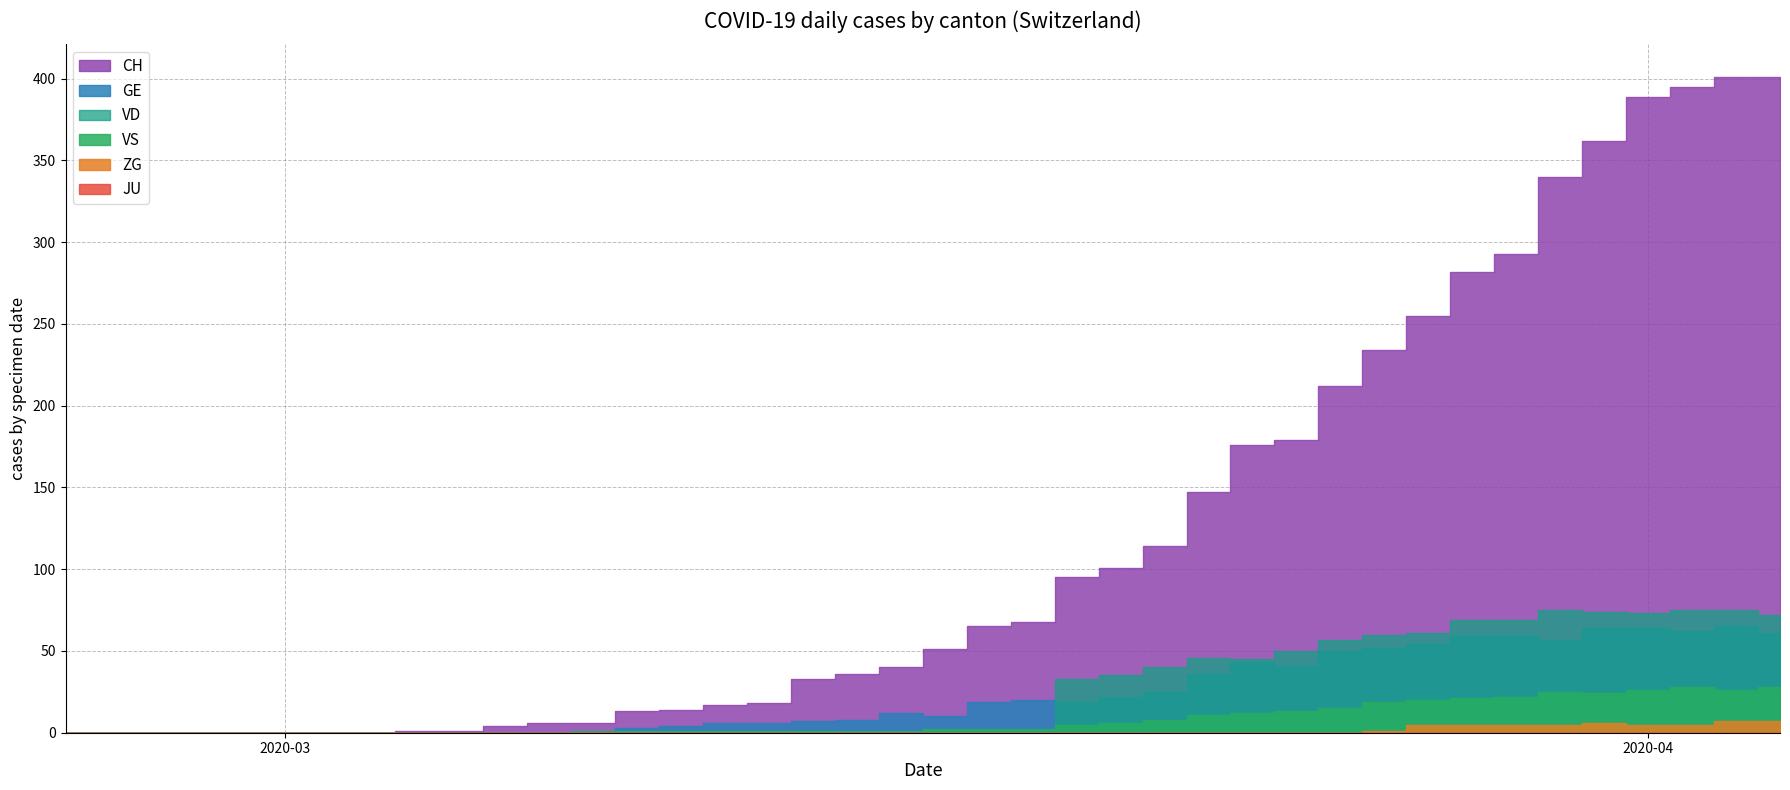

Between 2020-03-25 and 2020-03-16, which is larger?

2020-03-25